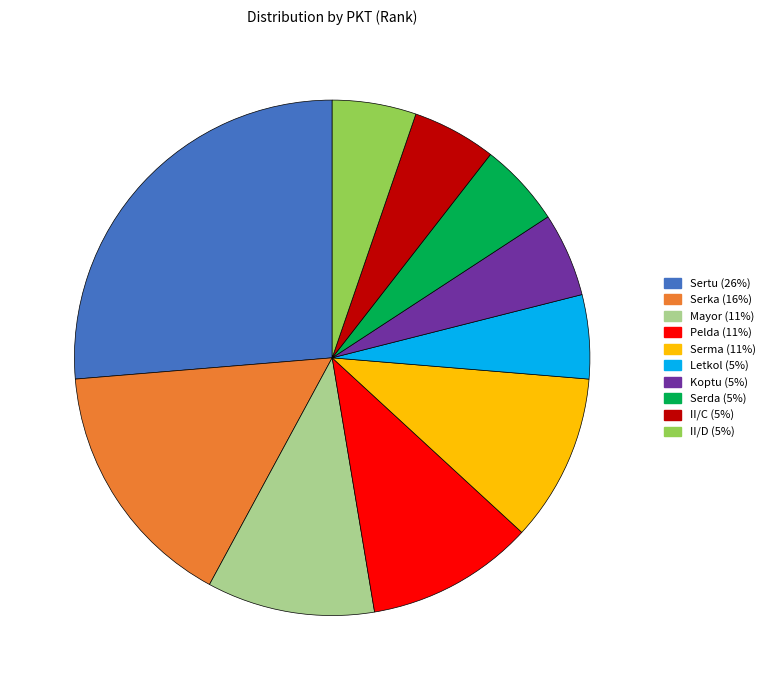

Which slice is the largest?

Sertu